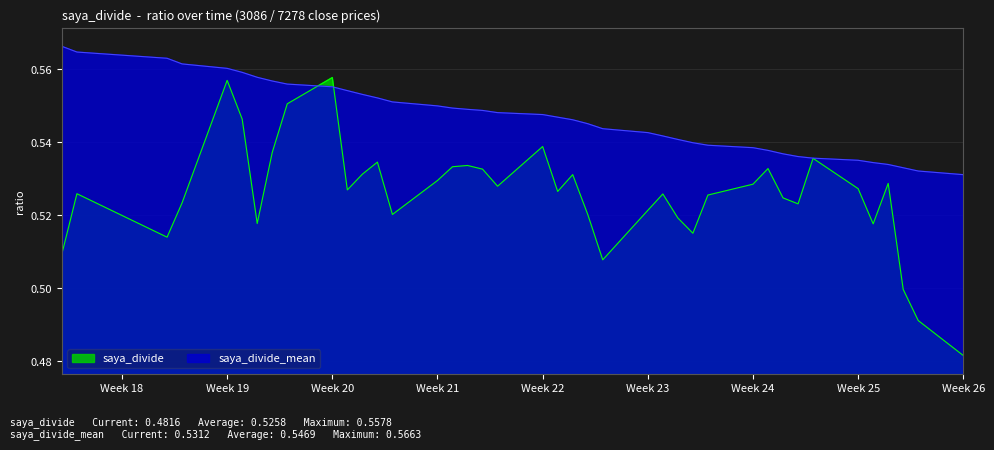

What position from the right is 2020-06-24?

37